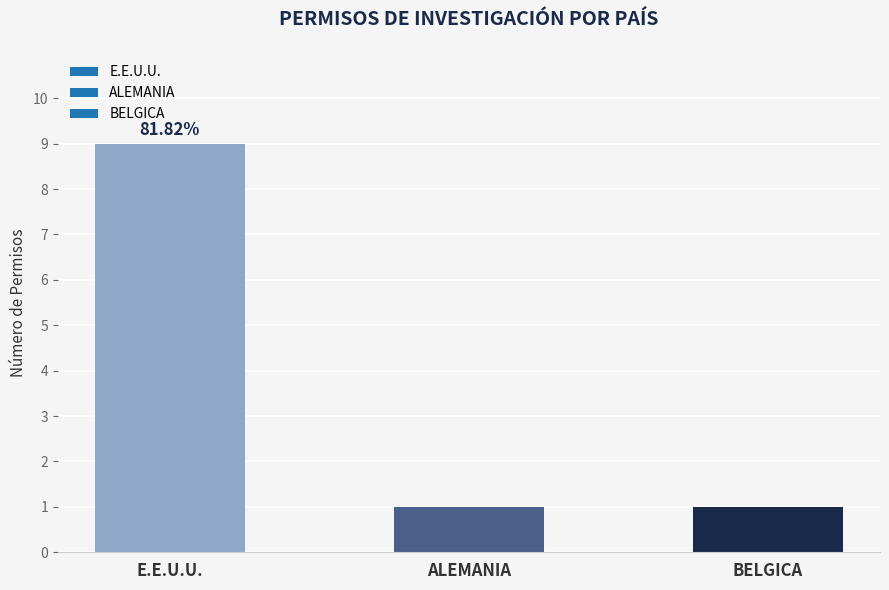

What is the change in value from E.E.U.U. to BELGICA?

-8